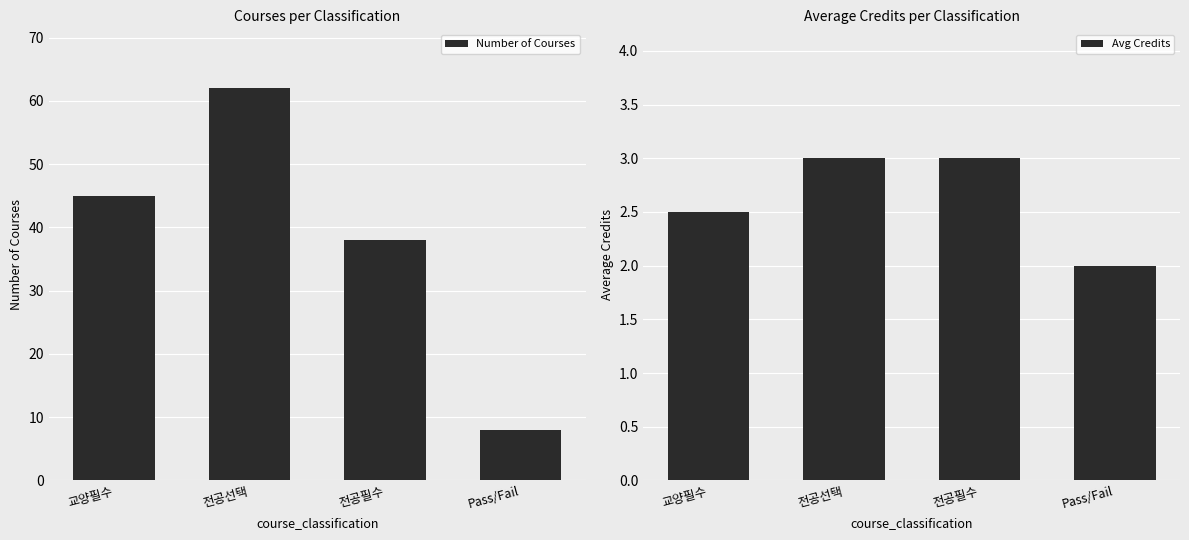

What is the sum of all Number of Courses values?

153